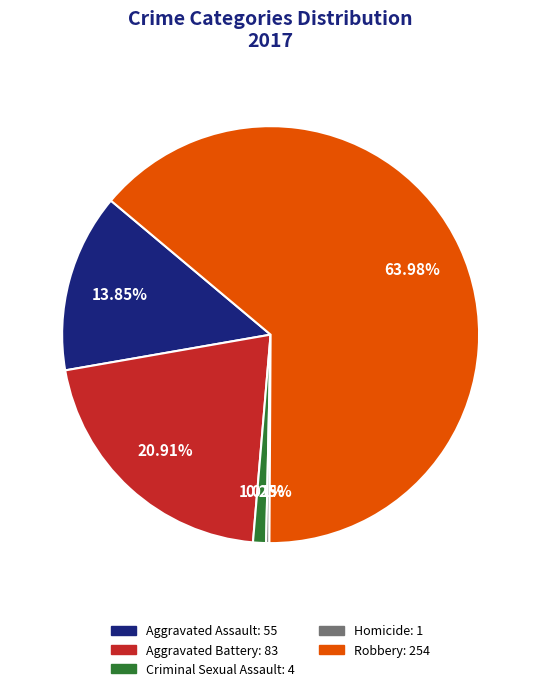

Is Aggravated Assault: 55 the majority of the pie?

No